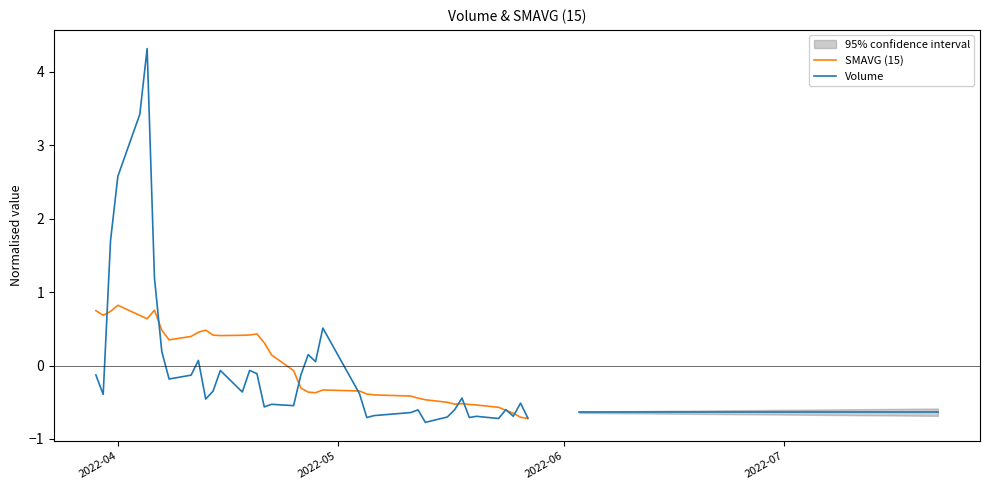

How many categories are shown in the chart?

40